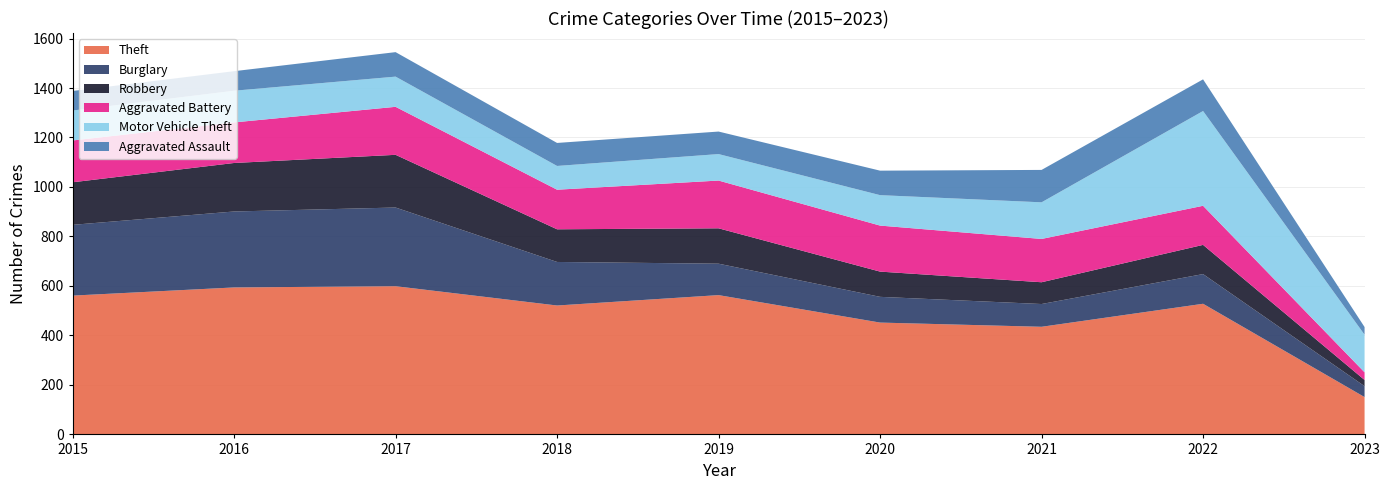

Reading left to right, transcribe all the data shown in this chart.

Theft: 561	594	599	521	563	452	435	528	151
Burglary: 286	307	318	176	127	104	92	120	44
Robbery: 172	196	213	132	143	102	88	118	25
Aggravated Battery: 169	164	194	160	193	186	175	158	31
Motor Vehicle Theft: 121	128	122	96	107	123	148	383	152
Aggravated Assault: 79	79	99	93	91	99	131	128	31